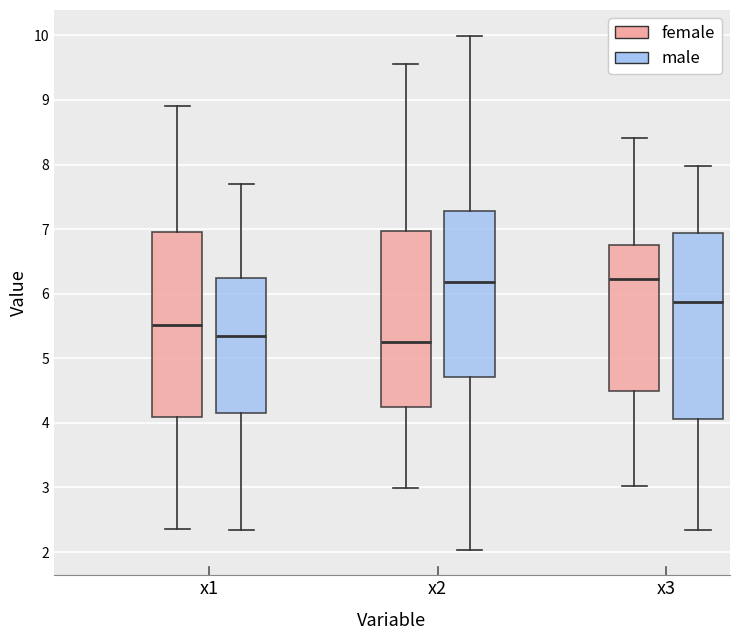

Where does the median line of the box for x2 (male) sit on the y-axis? The values are not printed on the chart, so give them approximately, as read against the axis.

6.2